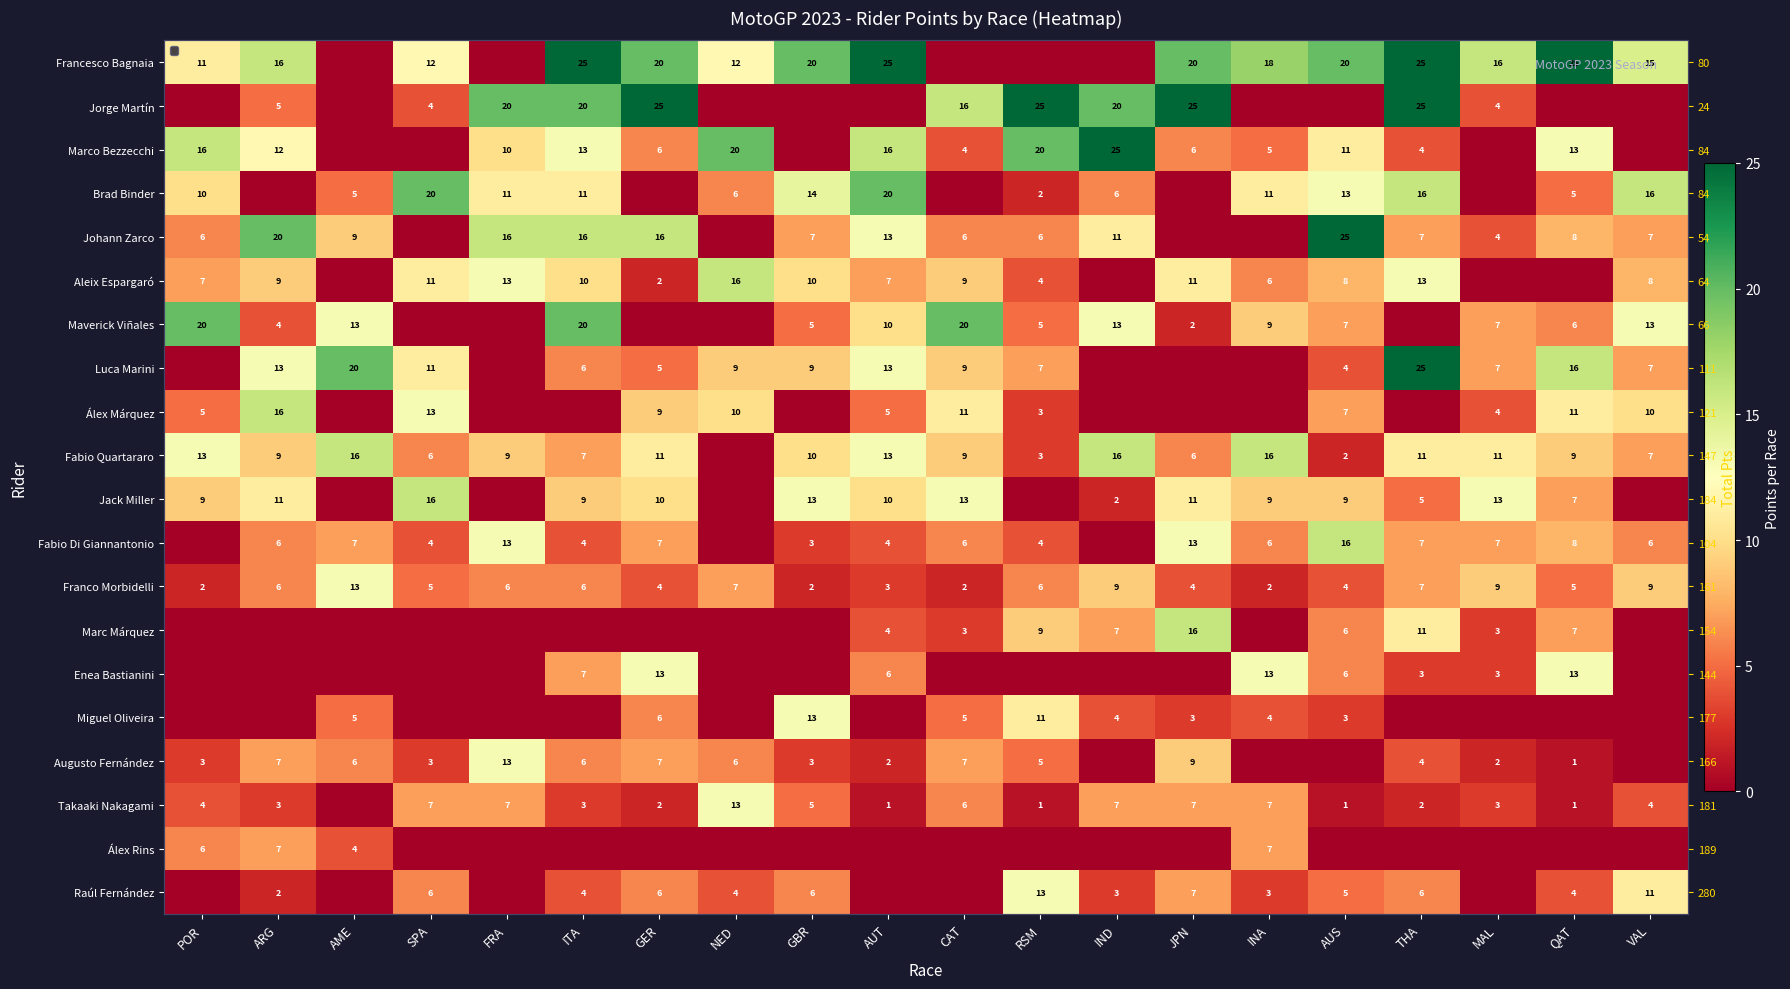

What is the sum of all Álex Rins values?

24